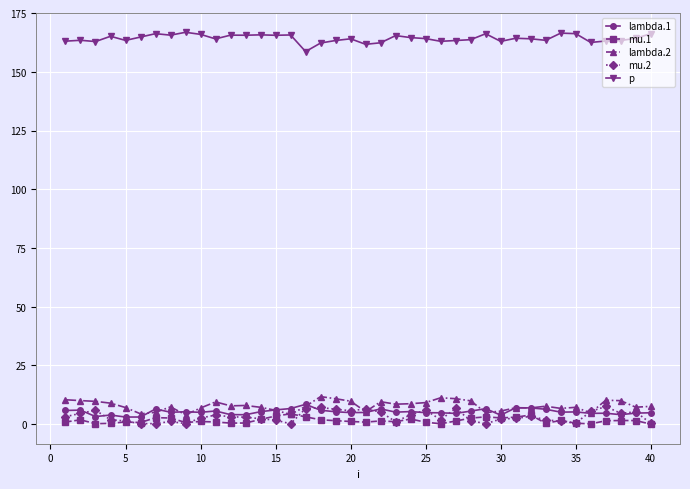

What is the minimum value for p?

158.6